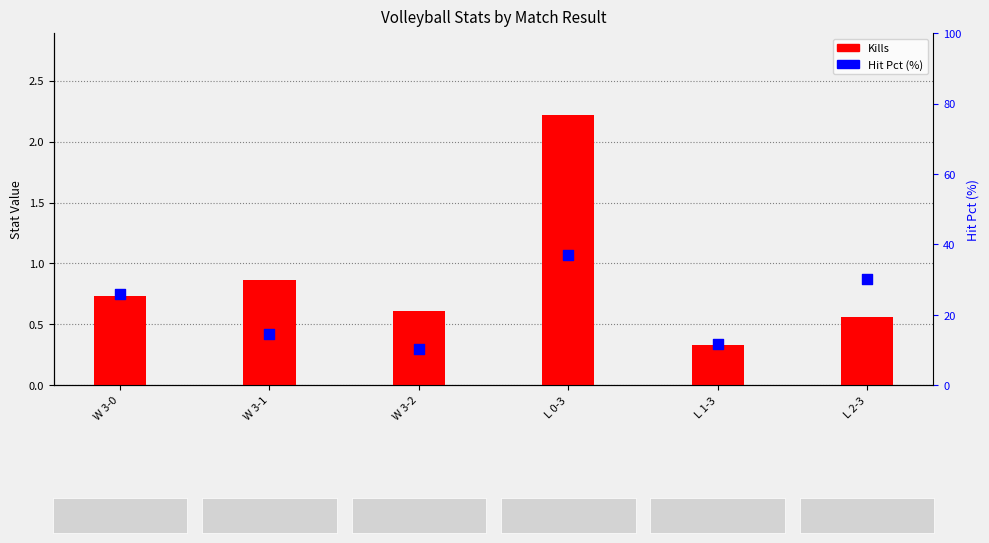

What is the total value across all series at W 3-1?

15.4